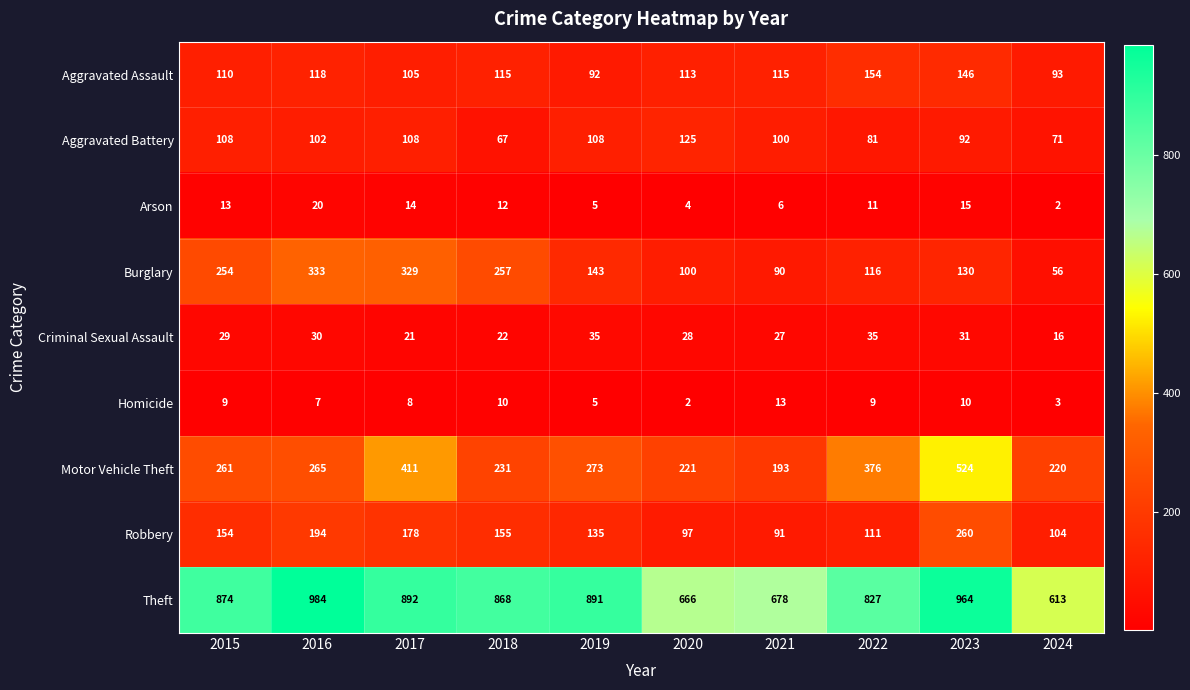

Which series has the largest total across all categories?

Theft